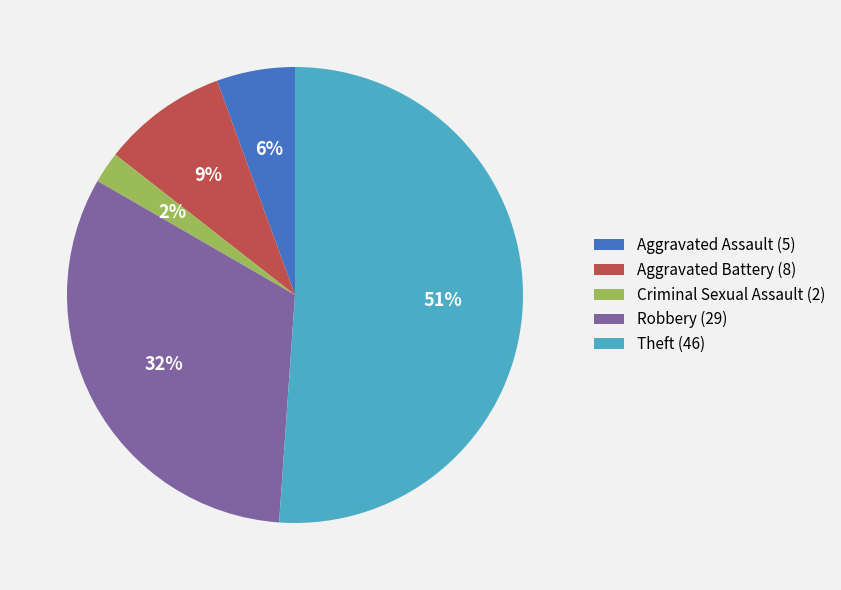

Which category has the smallest portion of the pie?

Criminal Sexual Assault